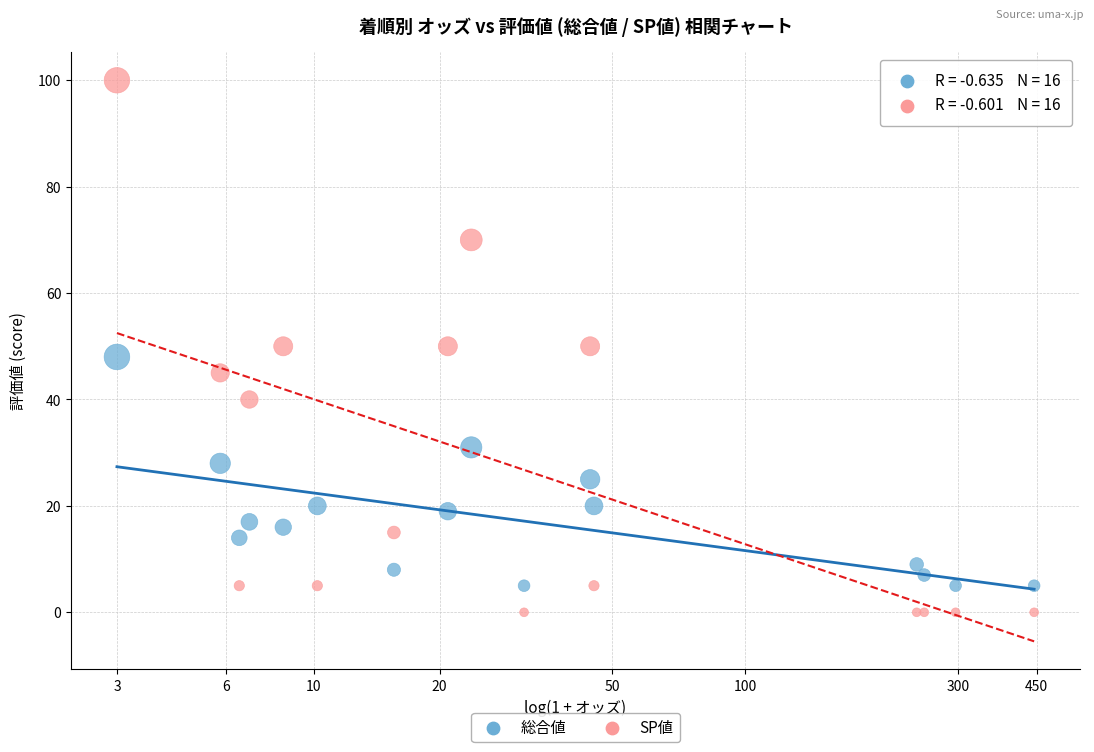

Which series reaches the minimum Y coordinate?

SP値